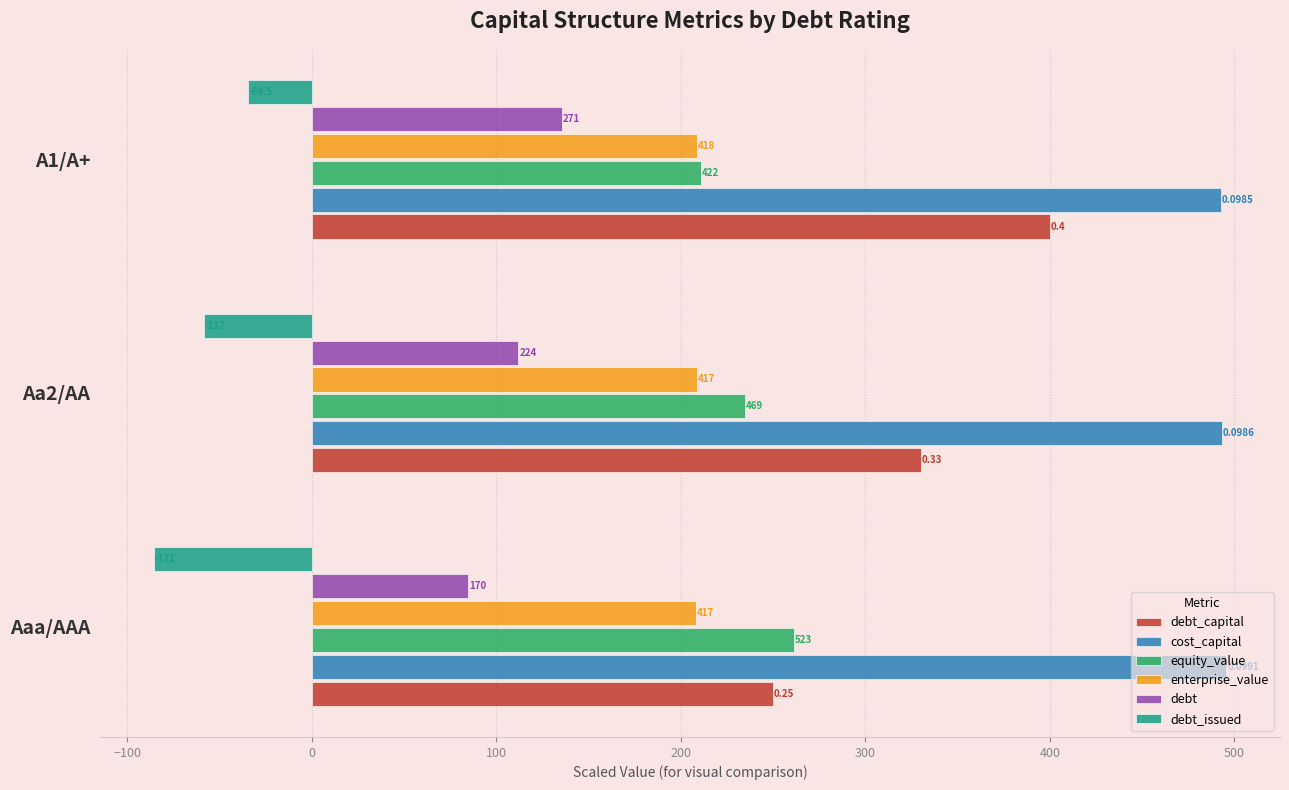

Reading left to right, what are all the values shown in this chart?

debt_capital: 250.0	330.0	400.0
cost_capital: 495.7	493.2	492.5
equity_value: 261.4	234.6	211.0
enterprise_value: 208.3	208.6	208.8
debt: 84.8	111.9	135.7
debt_issued: -85.7	-58.5	-34.8